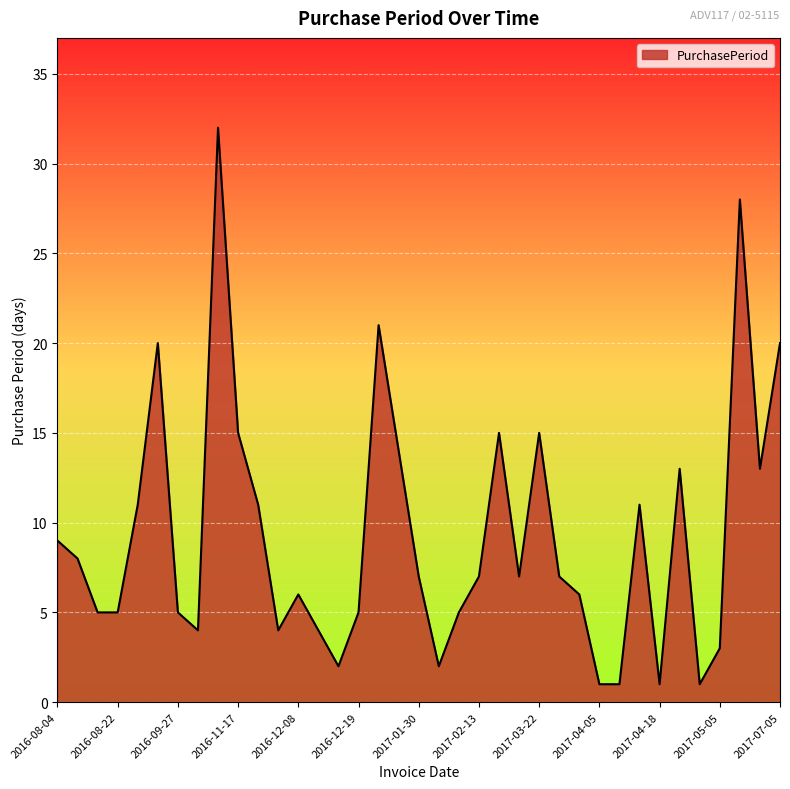

At which label does the data first exceed 7?

2016-08-04